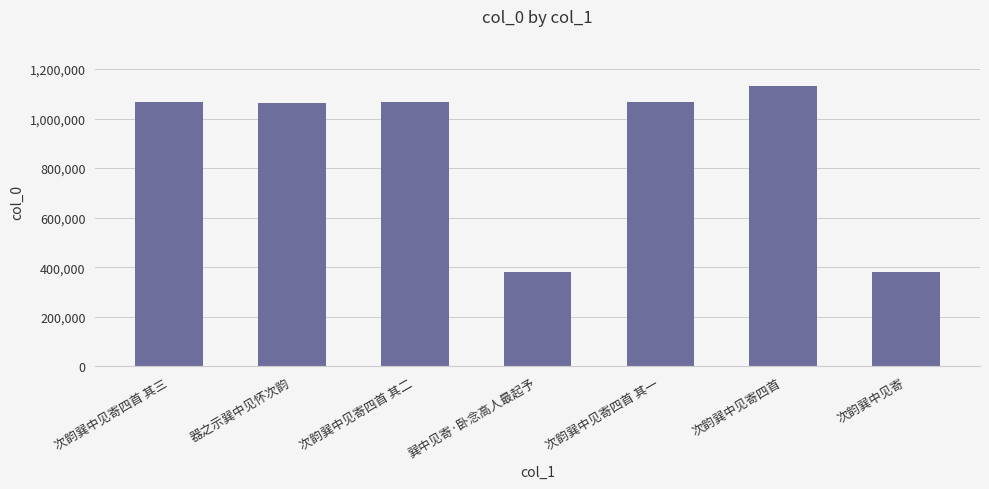

Read the value at 次韵巽中见寄四首 其一, to the nearest 100.

1064200